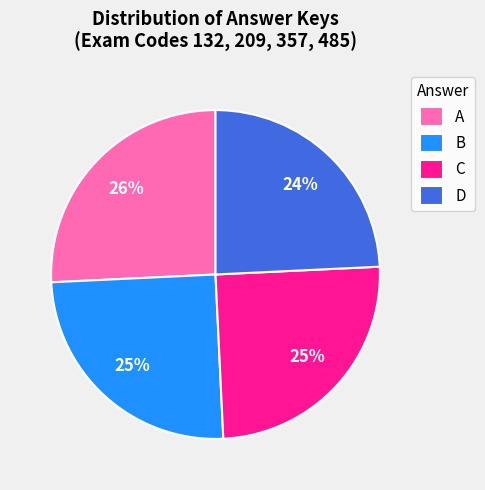

Which category has the smallest portion of the pie?

D